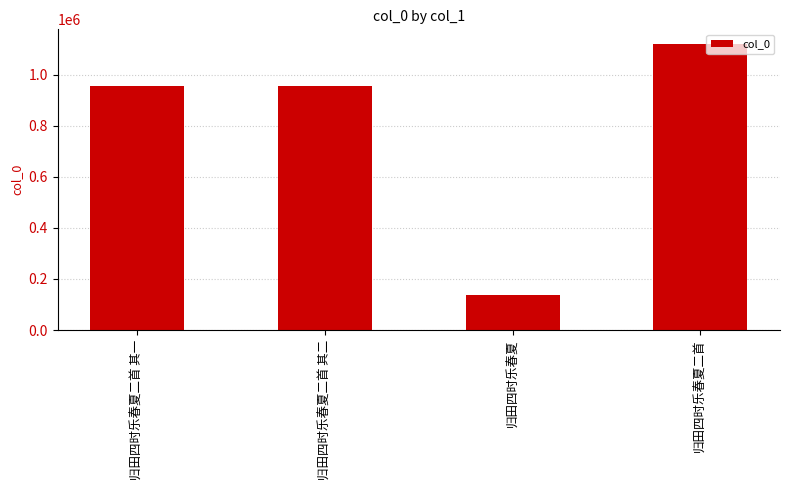

What is the sum of the values at 归田四时乐春夏 and 归田四时乐春夏二首 其一?

1092188